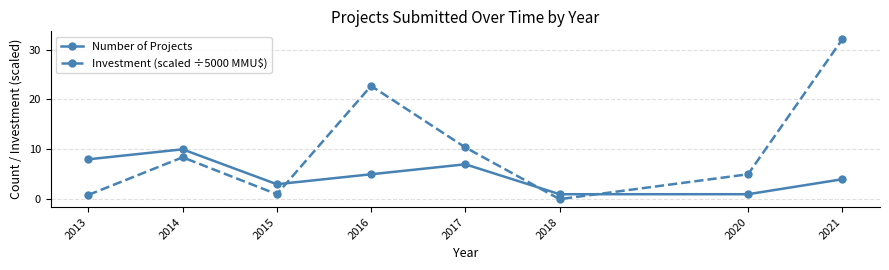

How many times do Number of Projects and Investment (scaled ÷5000 MMU$) cross each other?

3